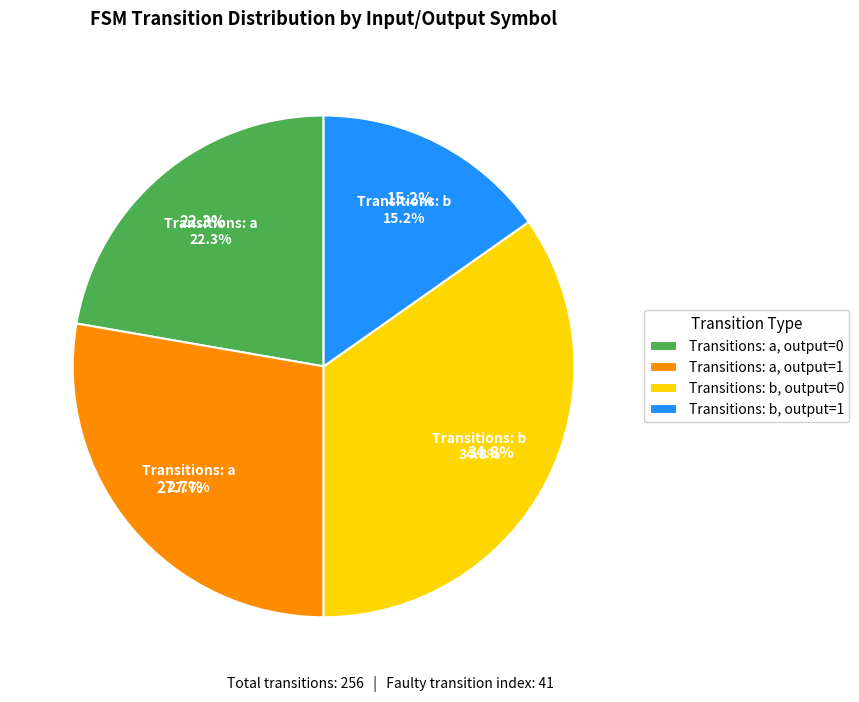

Which has a higher value, b->0 or a->1?

b->0